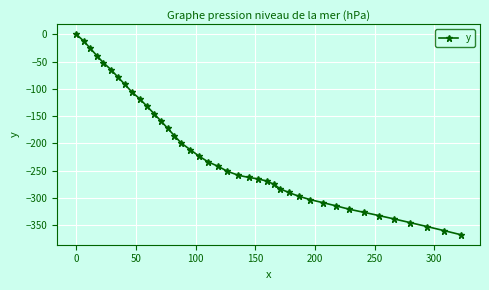

What is the difference between the maximum and second lowest values?

360.2